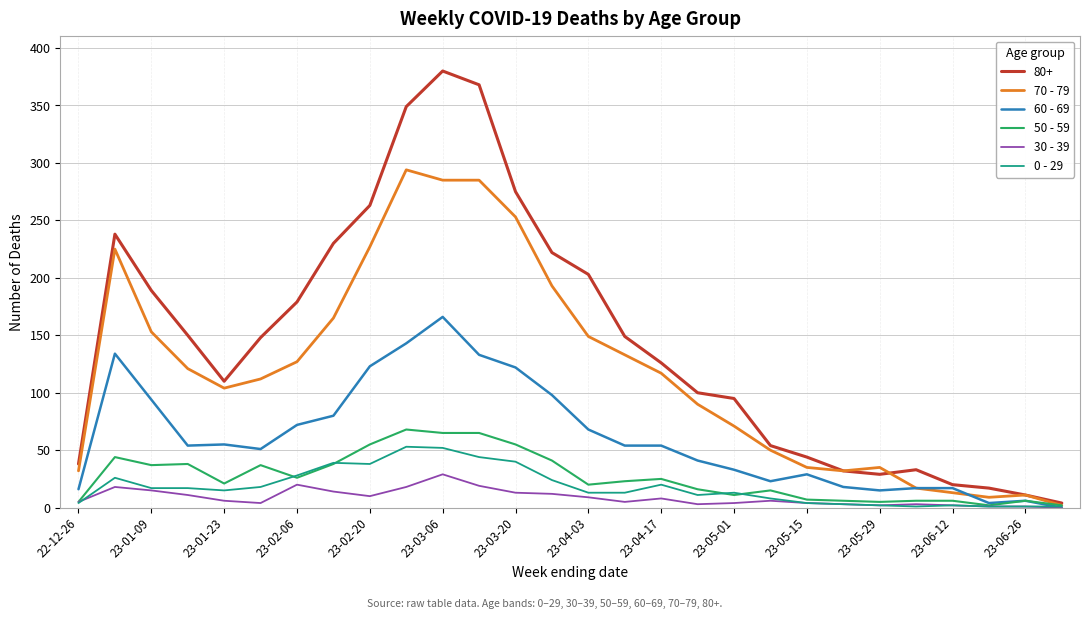

Which series has the largest total across all categories?

80+